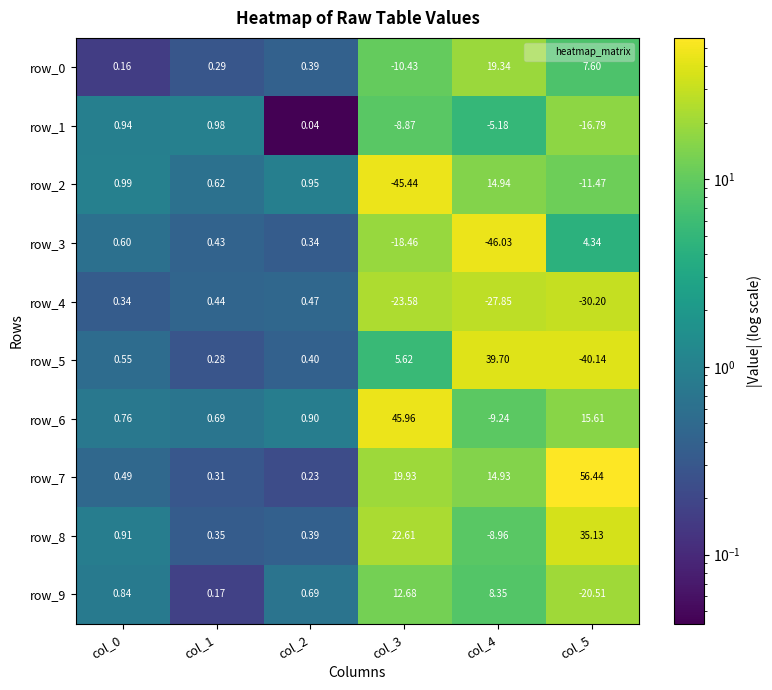

True or false: row_7 has a value of 0.3 at col_2.

False